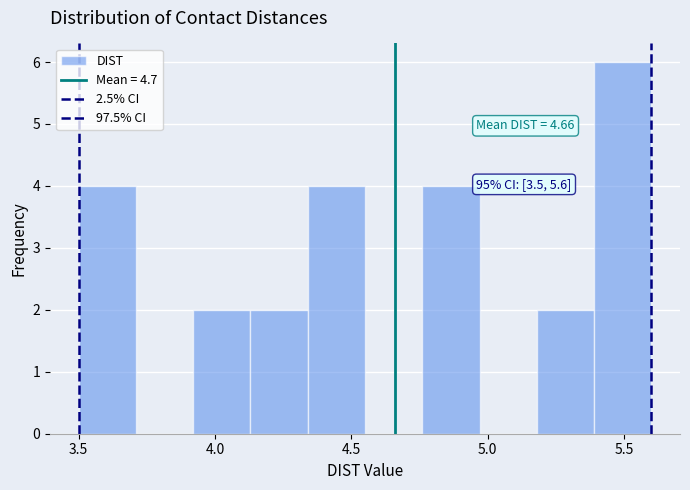

Over which range of the x-axis is the bar tallest?

5.39 to 5.60